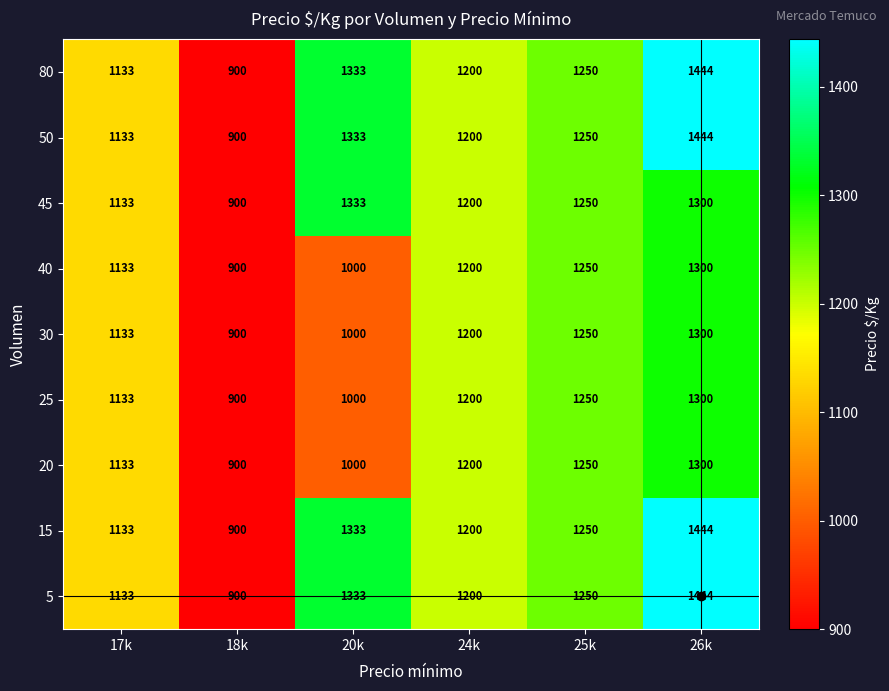

List the labels in order of 80 value, largest first.

26k, 20k, 25k, 24k, 17k, 18k